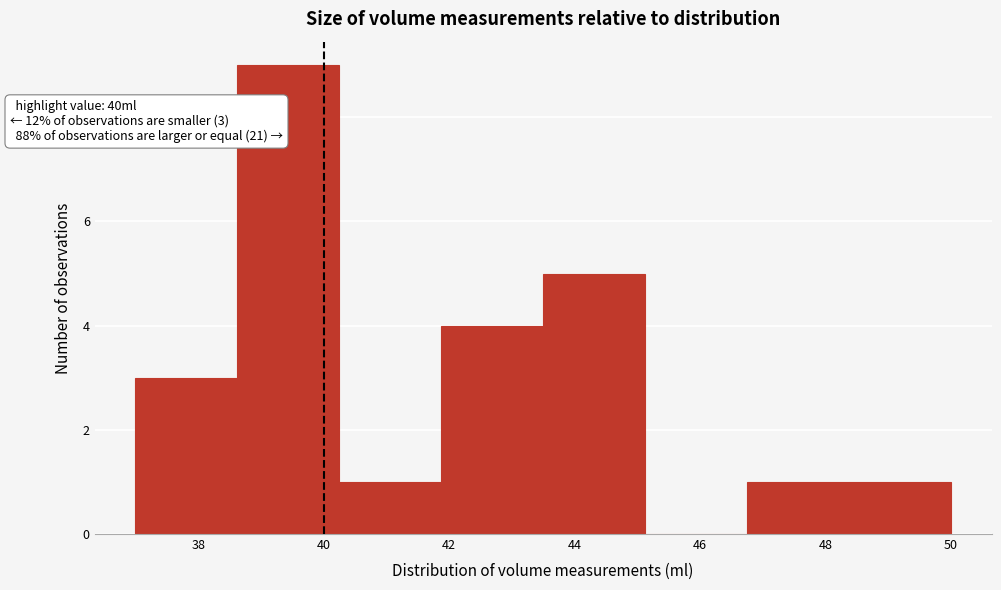

Over which range of the x-axis is the bar tallest?

38.6 to 40.2